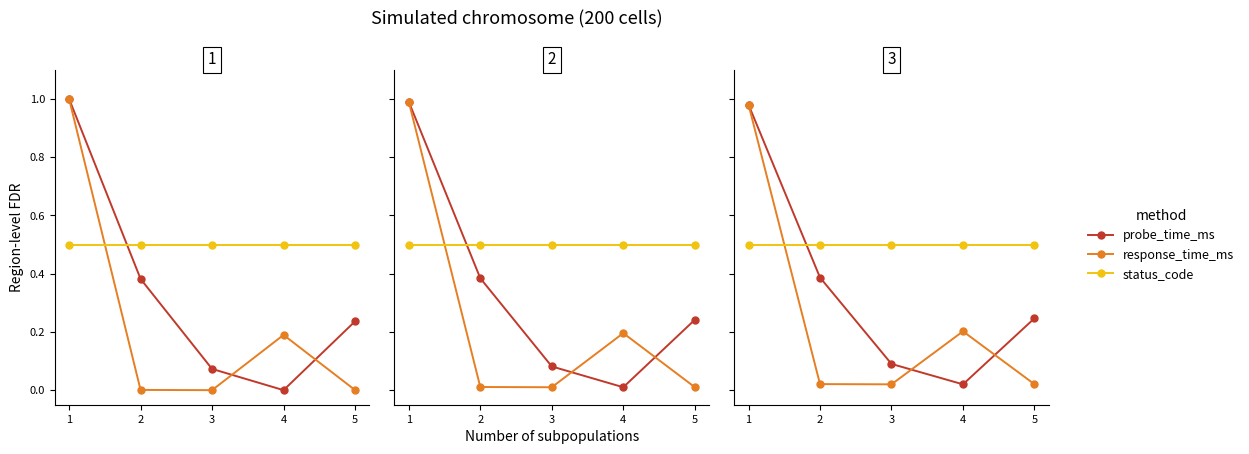

Which category has the lowest value in the response_time_ms series?

3